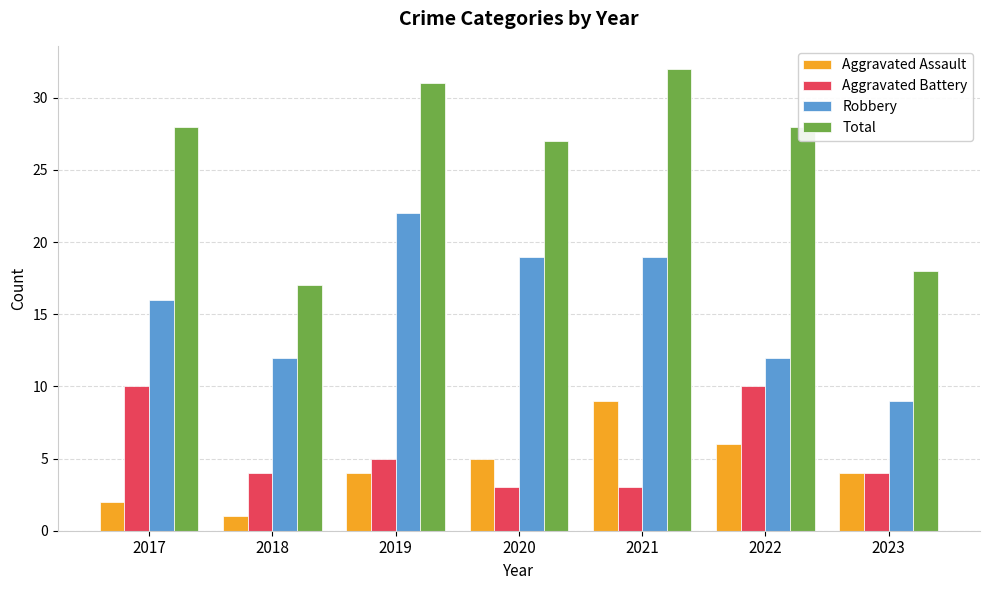

What is the difference between the maximum and minimum values in the Total series?

15